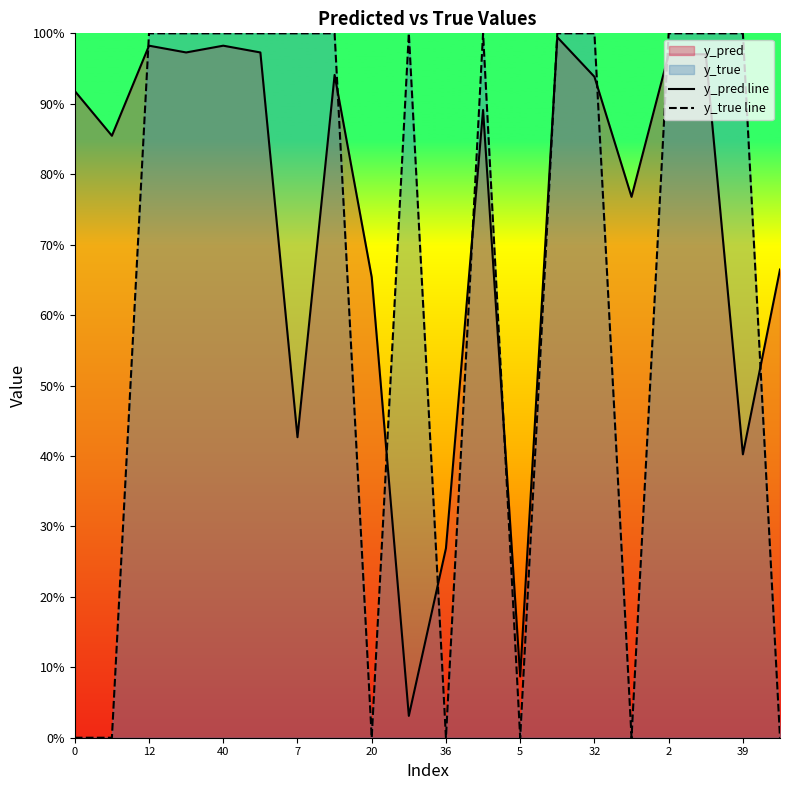

What is the value of the y_true line point at the 19th from the left?

1.0